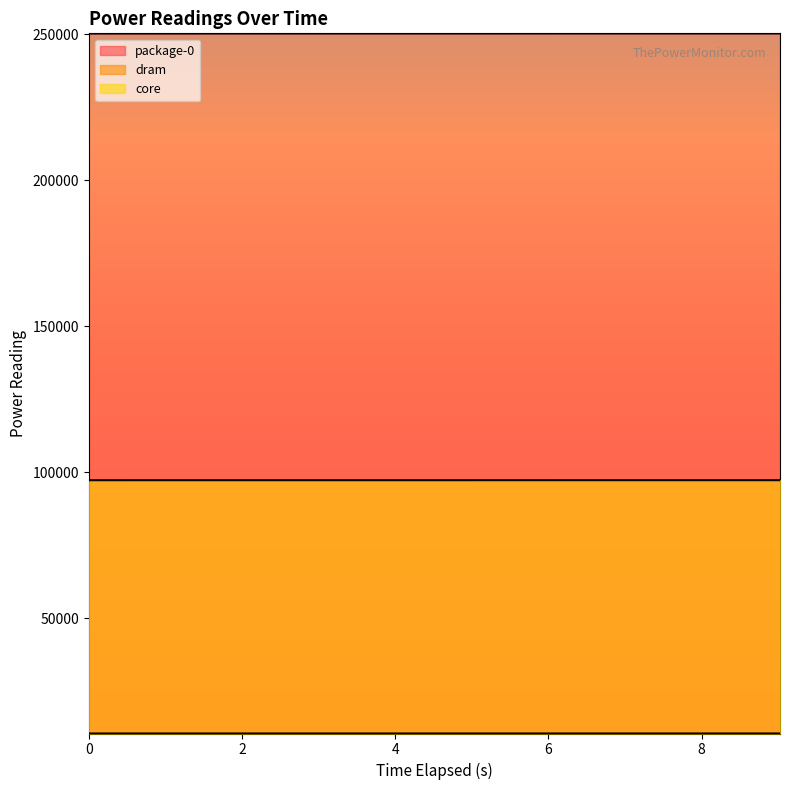

The value of core at 2 is 34869.3. True or false?

False